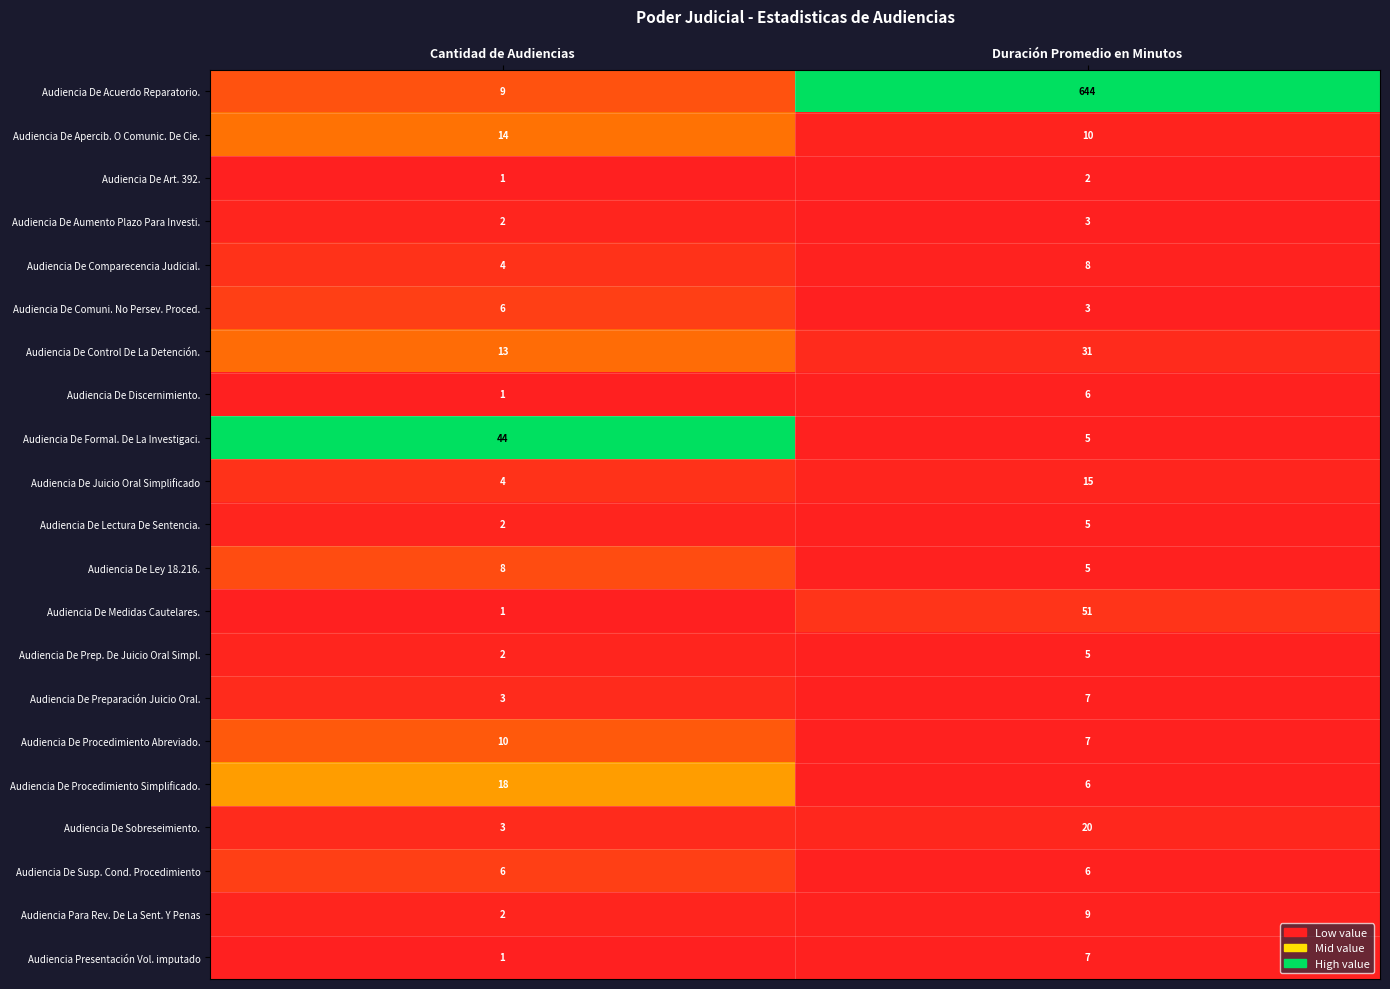

Rank the categories by Audiencia De Ley 18.216. value from lowest to highest.

Duración Promedio en Minutos, Cantidad de Audiencias